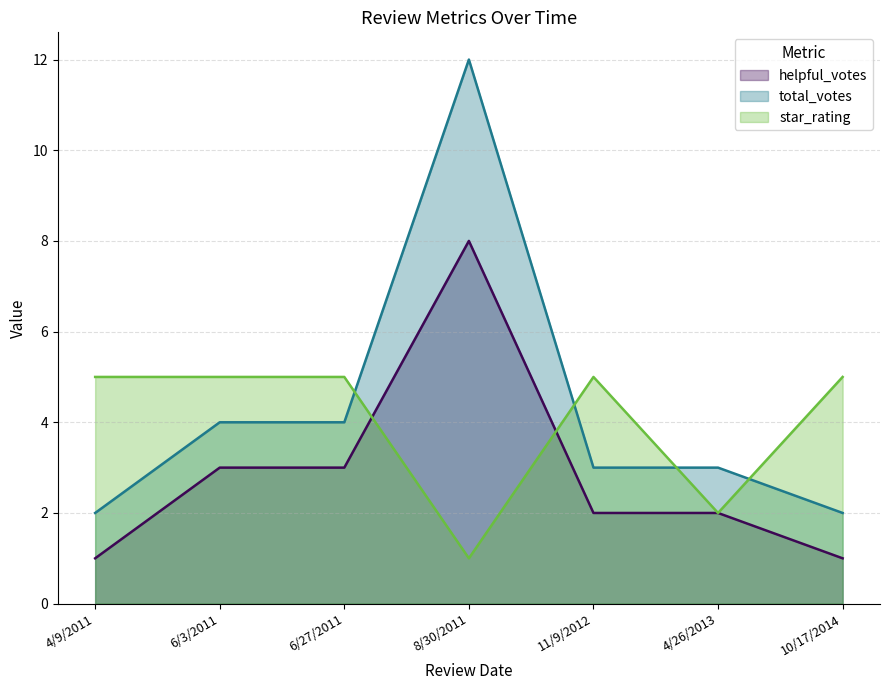

What is the difference between the total_votes values at 8/30/2011 and 6/27/2011?

8